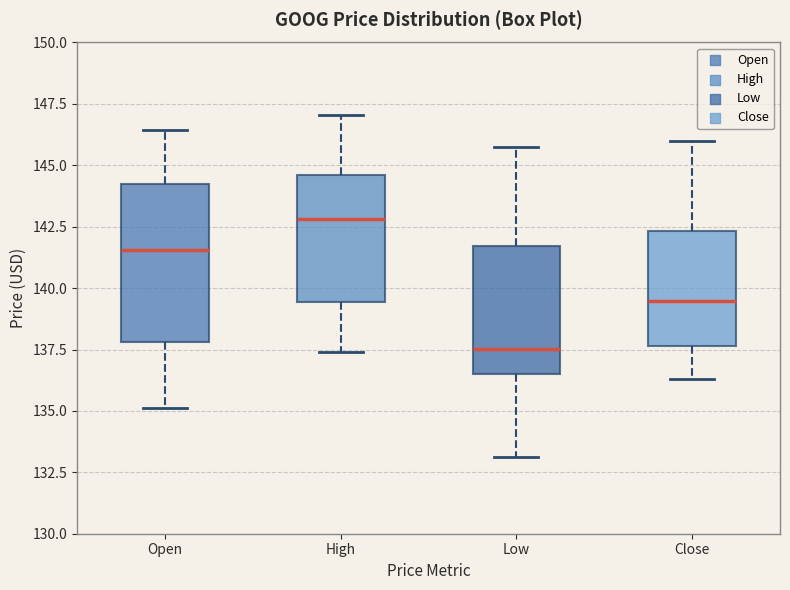

Which box has the highest median line?

High